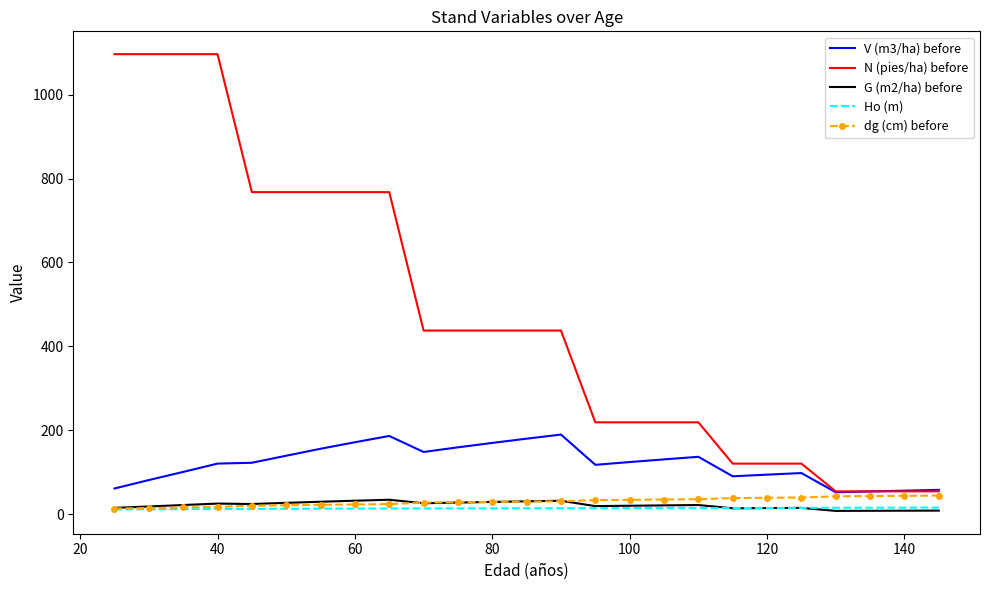

True or false: Ho (m) and V (m3/ha) before cross at least once.

False